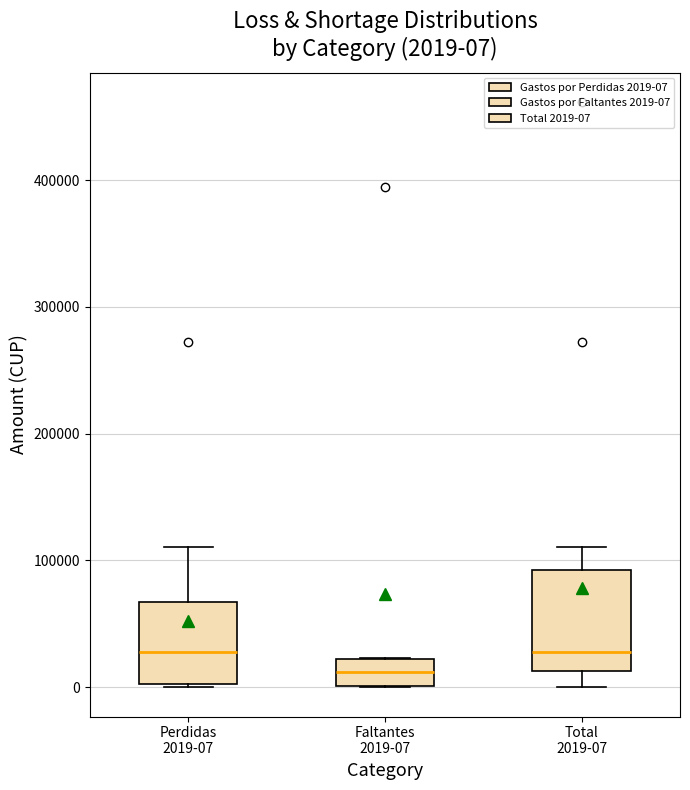

Which box has the lowest median line?

Faltantes 2019-07